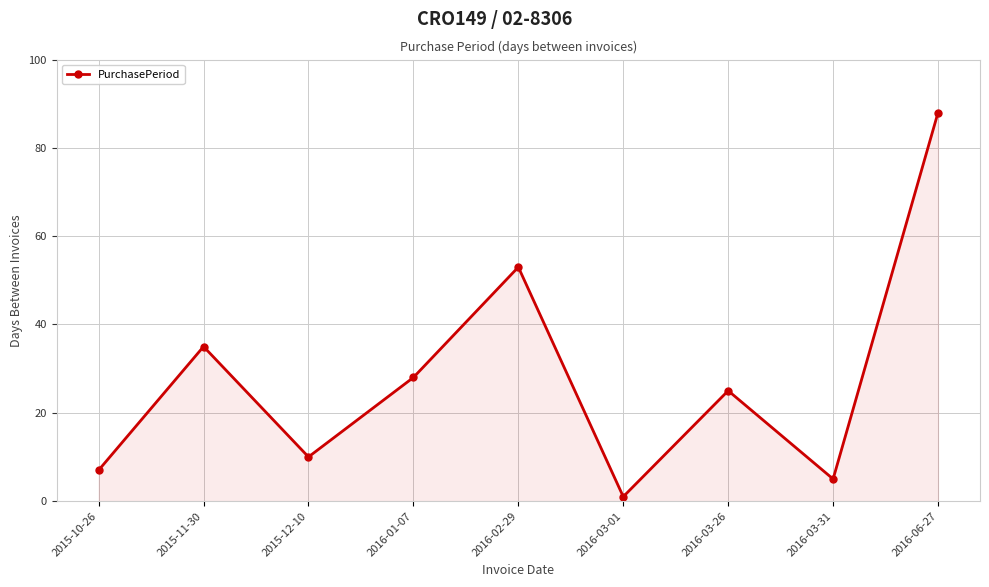

How many interior local valleys (lower than both neighbors) does the data have?

3